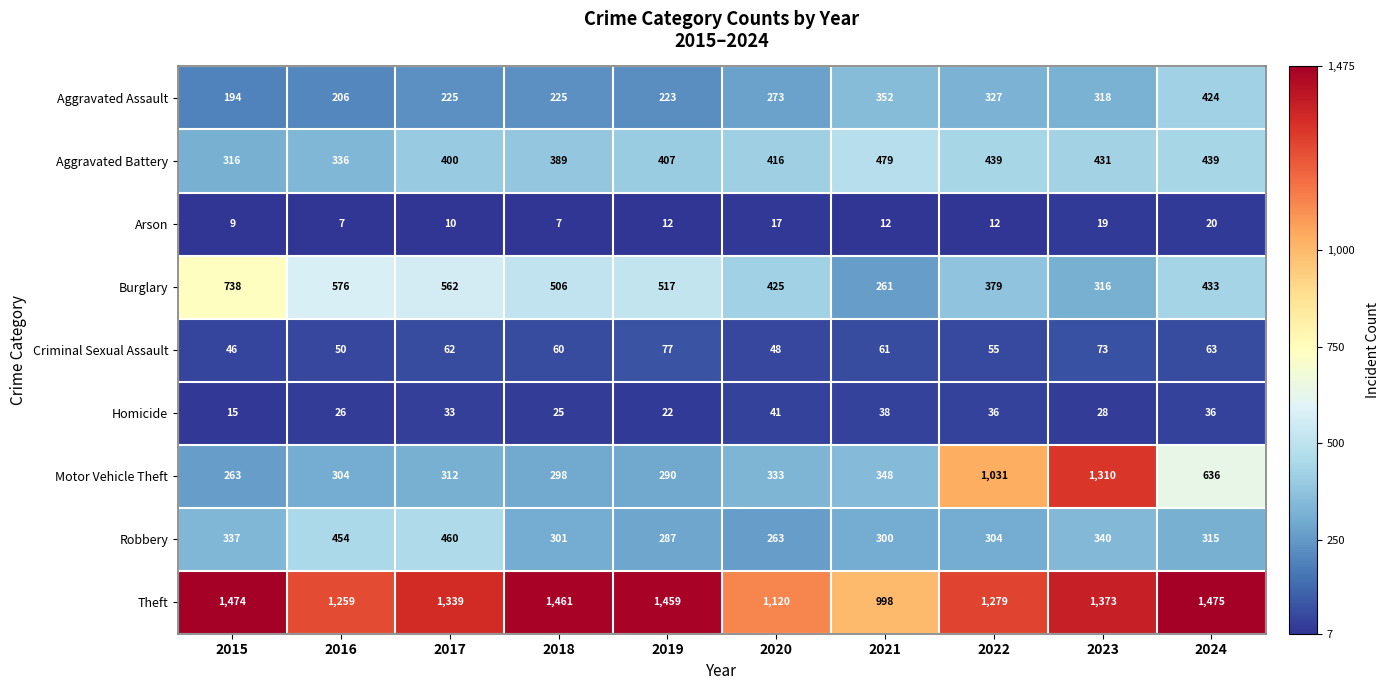

The value of Homicide at 2016 is 26. True or false?

True